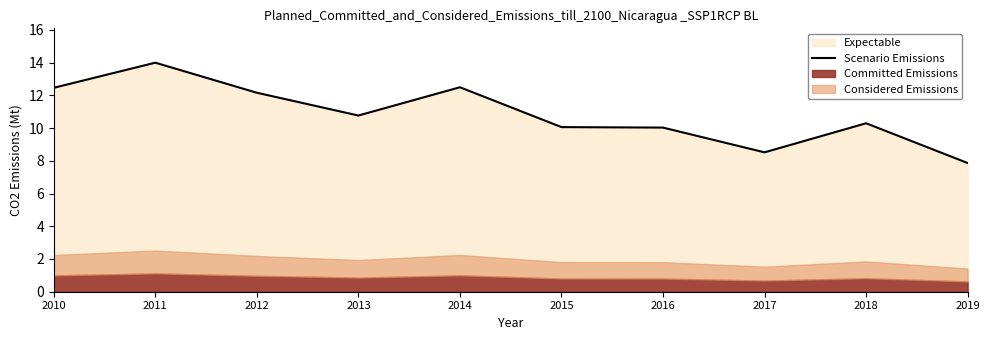

The value at 2015 is 10.1. True or false?

True